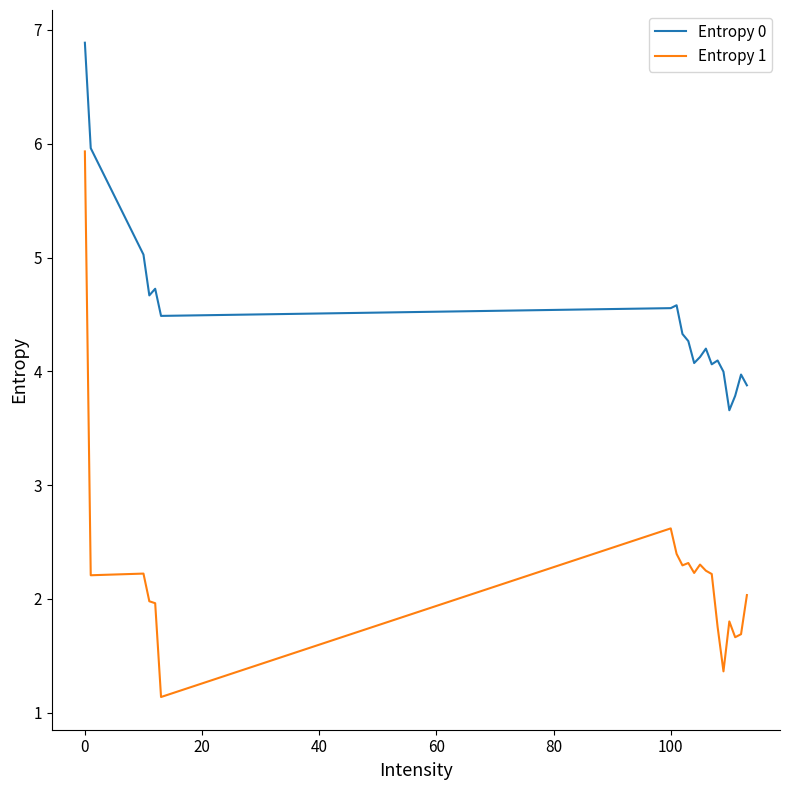

True or false: Entropy 0 and Entropy 1 intersect in this chart.

False